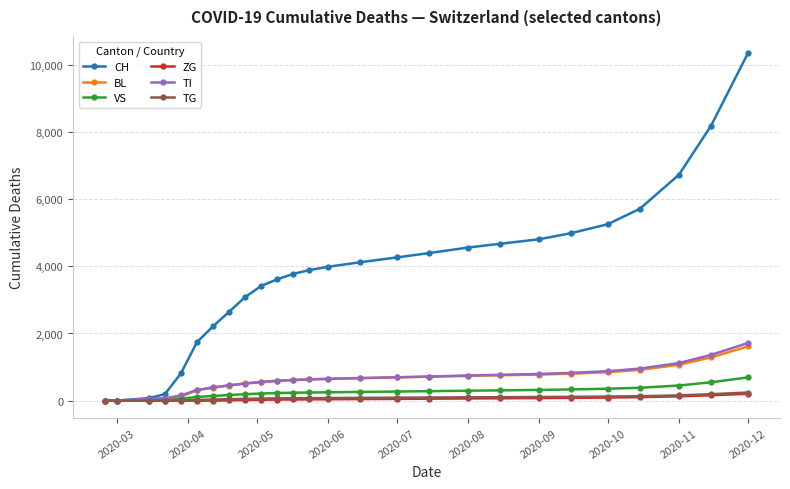

What is the maximum value shown in the chart?

10343